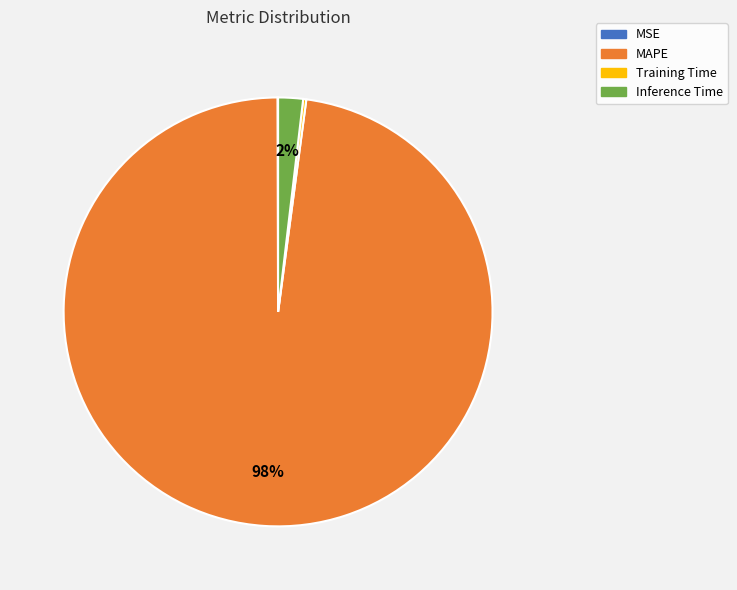

To the nearest percent, what percentage of the pie is Inference Time?

2%